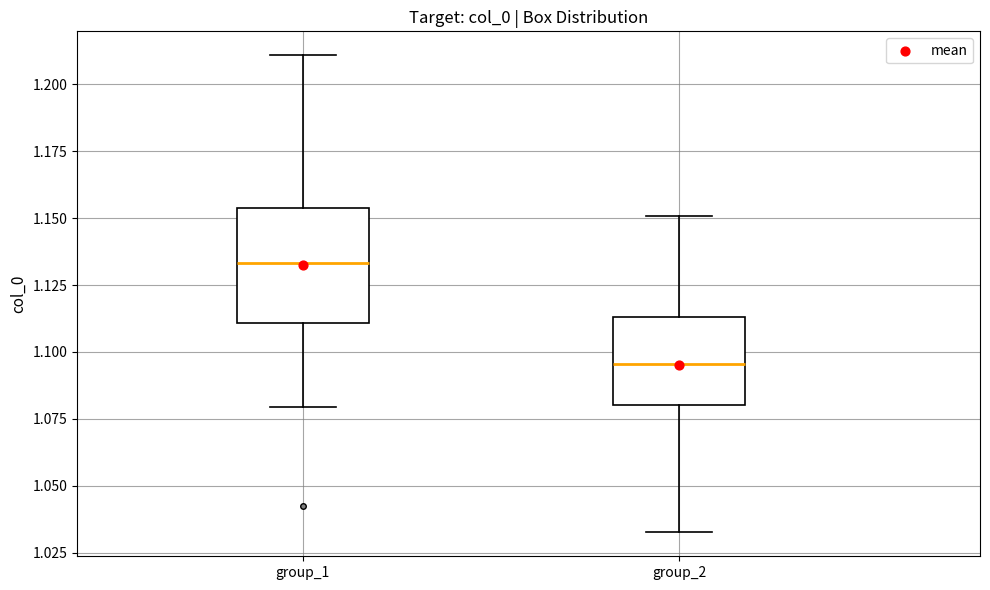

Reading left to right, read every box against the y-axis: the position of its median line, the range the box covers, and the ends of its whiskers. The values are not printed on the chart, so give them approximately, as read against the axis.

group_1: median 1.135, box 1.110 to 1.155, whiskers 1.080 to 1.210
group_2: median 1.095, box 1.080 to 1.115, whiskers 1.035 to 1.150